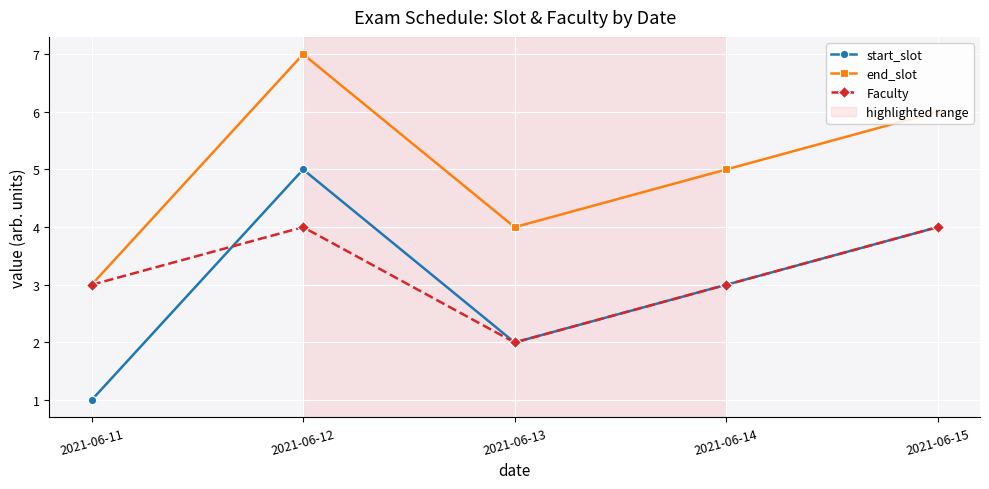

List the labels in order of end_slot value, largest first.

2021-06-12, 2021-06-15, 2021-06-14, 2021-06-13, 2021-06-11